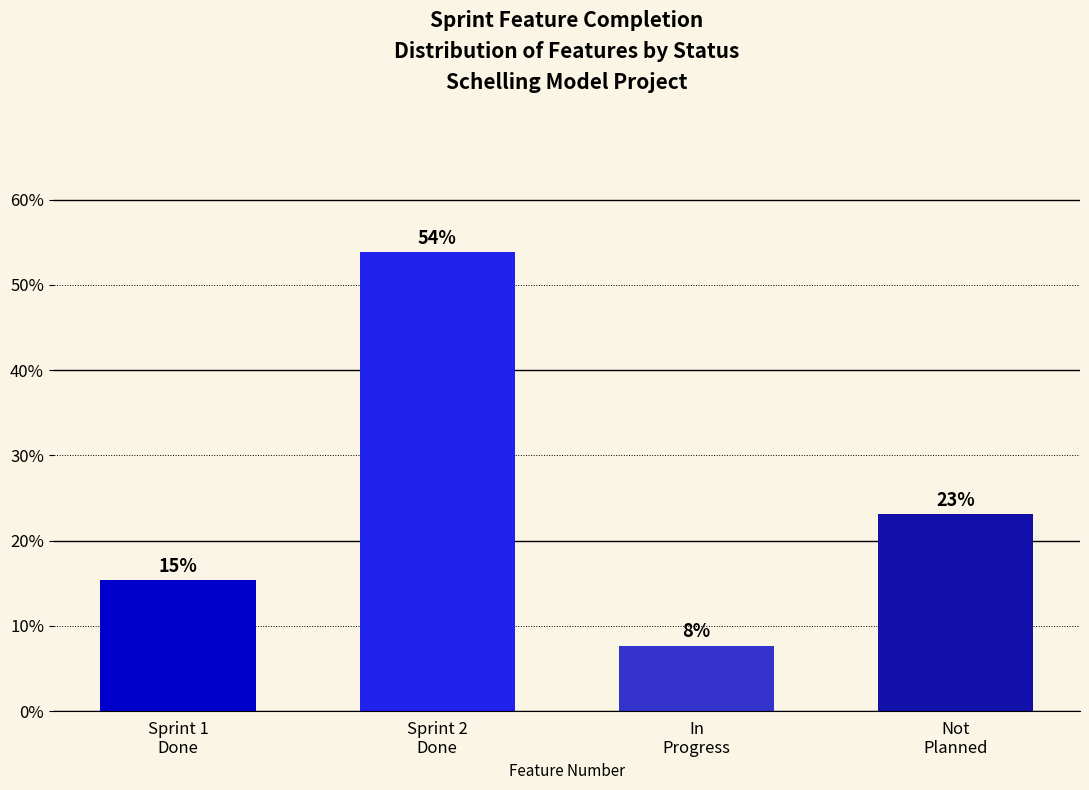

What is the average value?

25.0